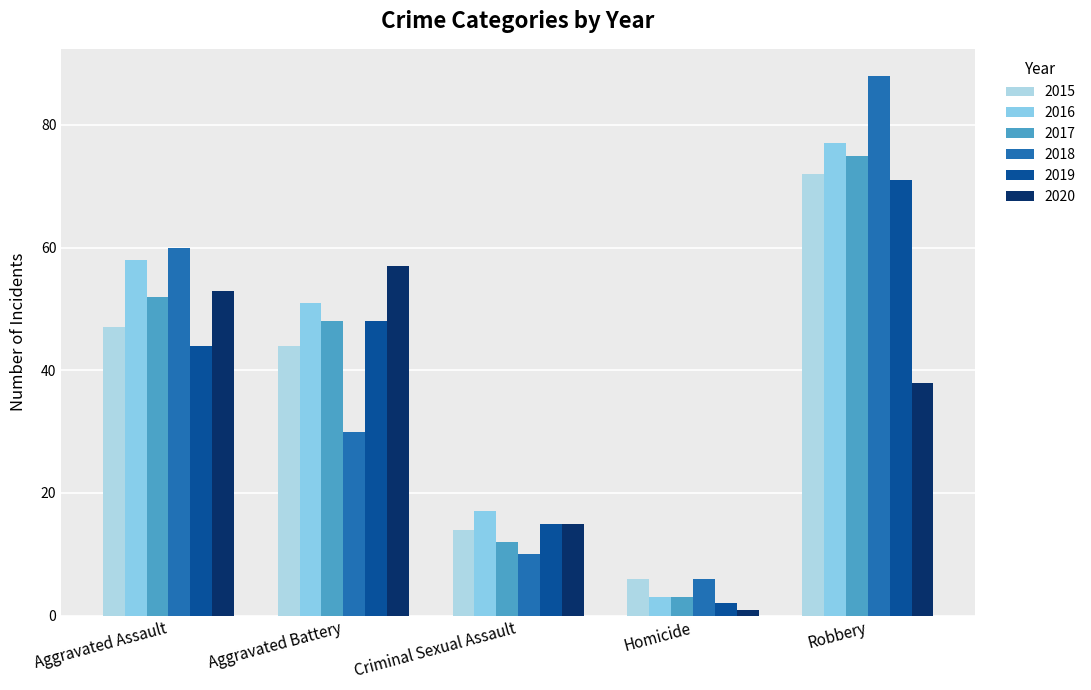

Does the chart contain any negative values?

No